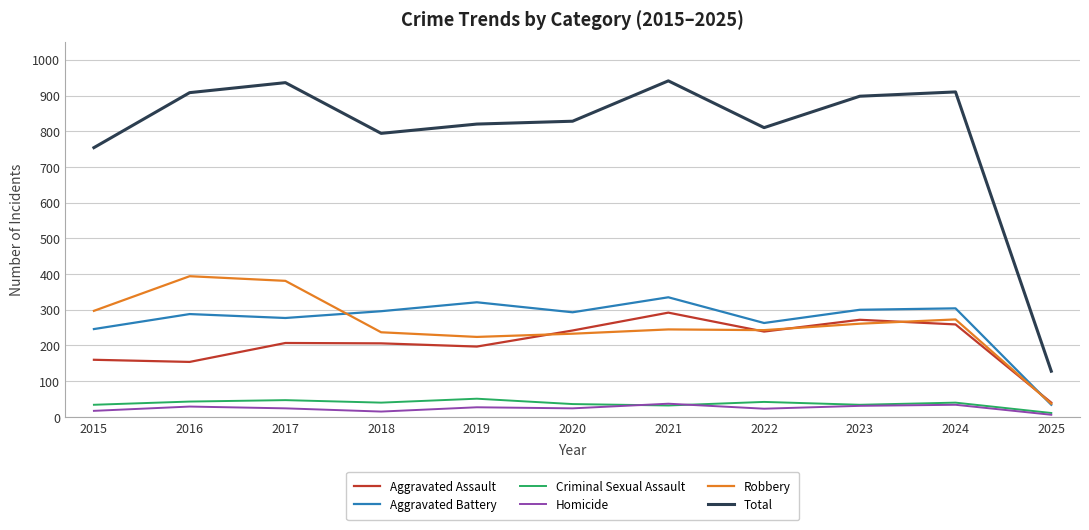

True or false: Total has more than 1 interior local peaks.

True